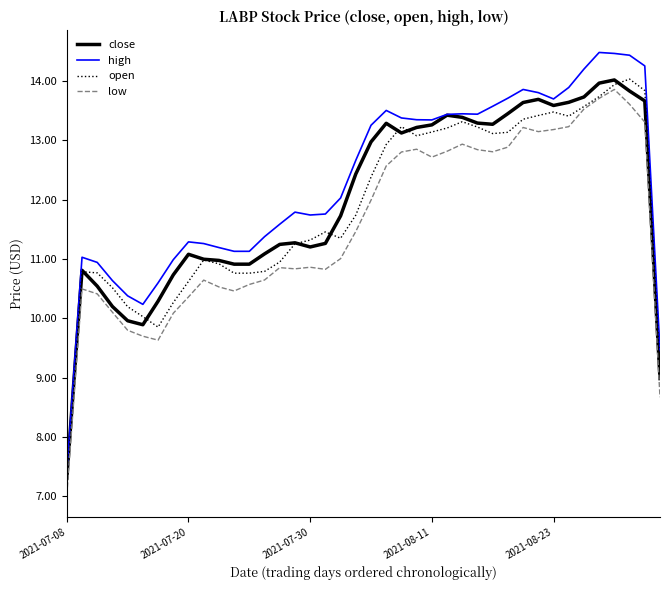

What is the sum of all close values?

480.3